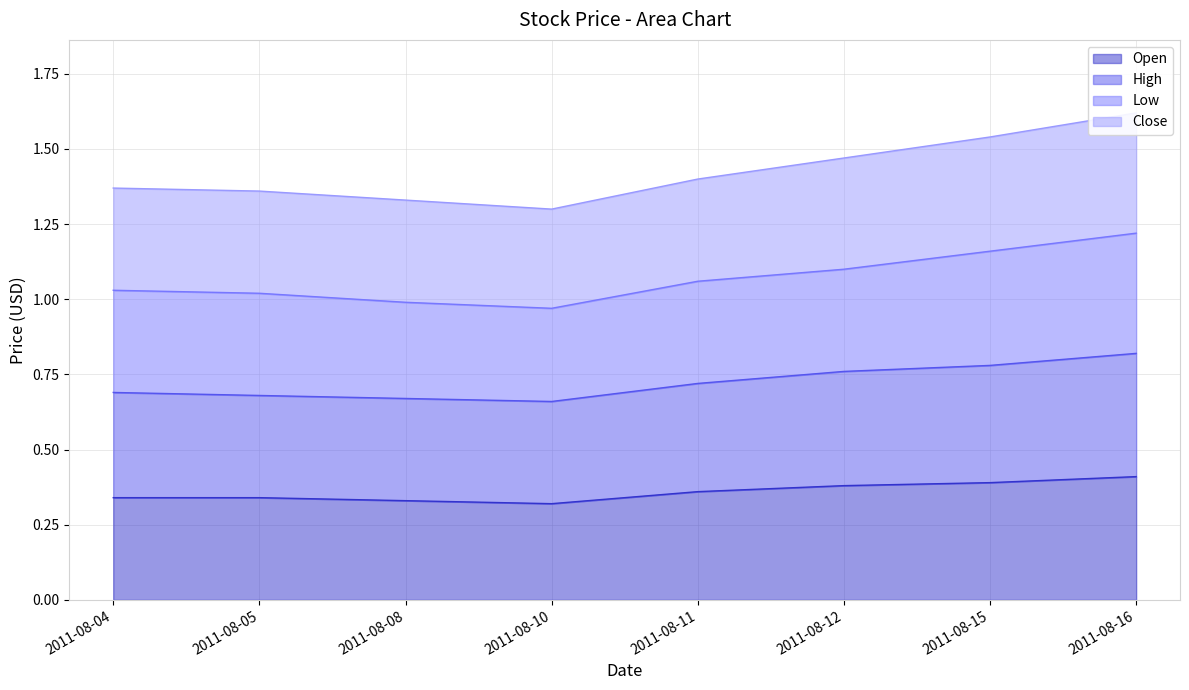

Is the value of Close at 2011-08-04 greater than the value of Open at 2011-08-04?

Yes